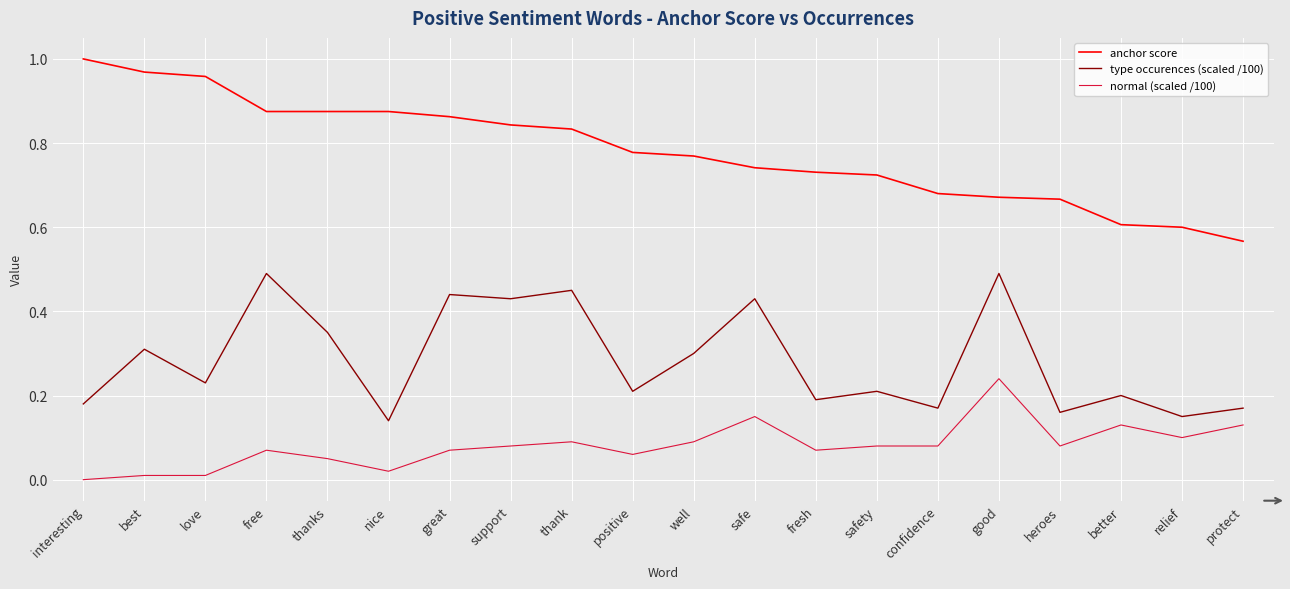

What position from the right is great?

14